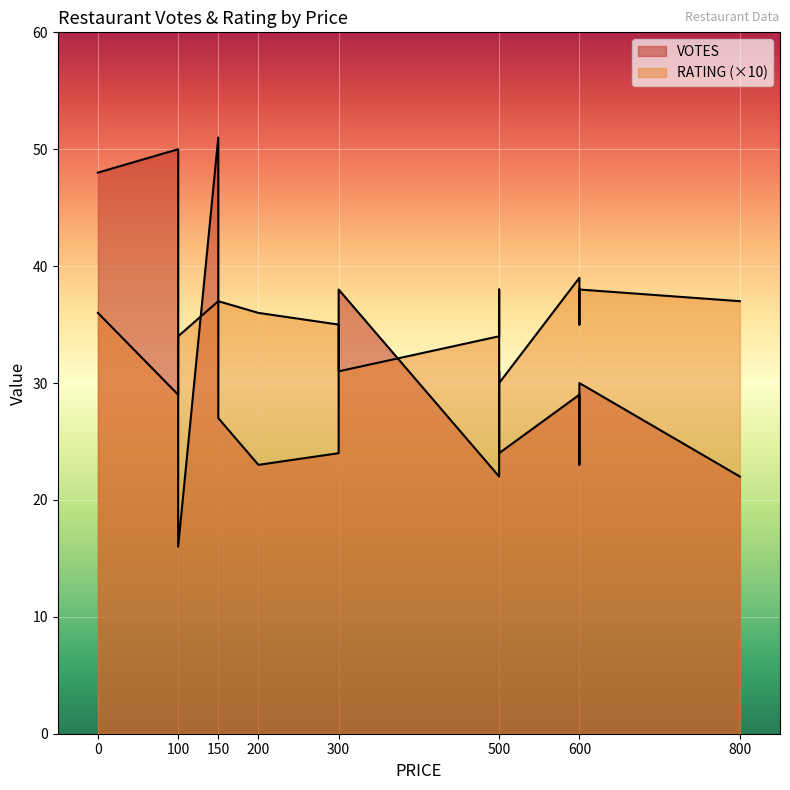

What is the value of the RATING point at the 2nd from the left?

29